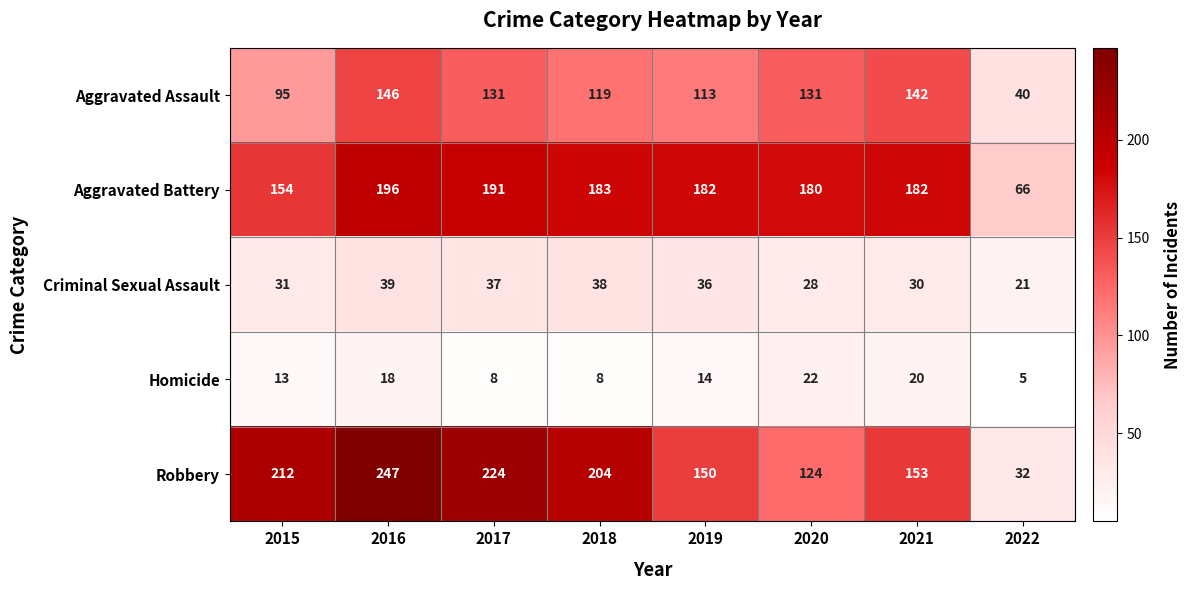

Rank the series by their maximum value, from lowest to highest.

Homicide, Criminal Sexual Assault, Aggravated Assault, Aggravated Battery, Robbery